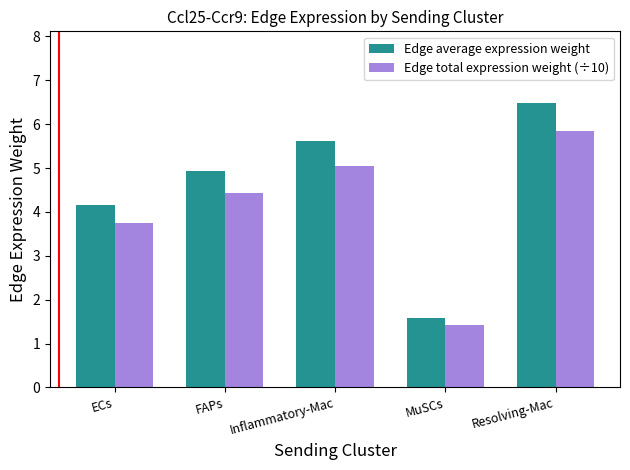

At which label does Edge total expression weight (÷10) first exceed 4?

FAPs